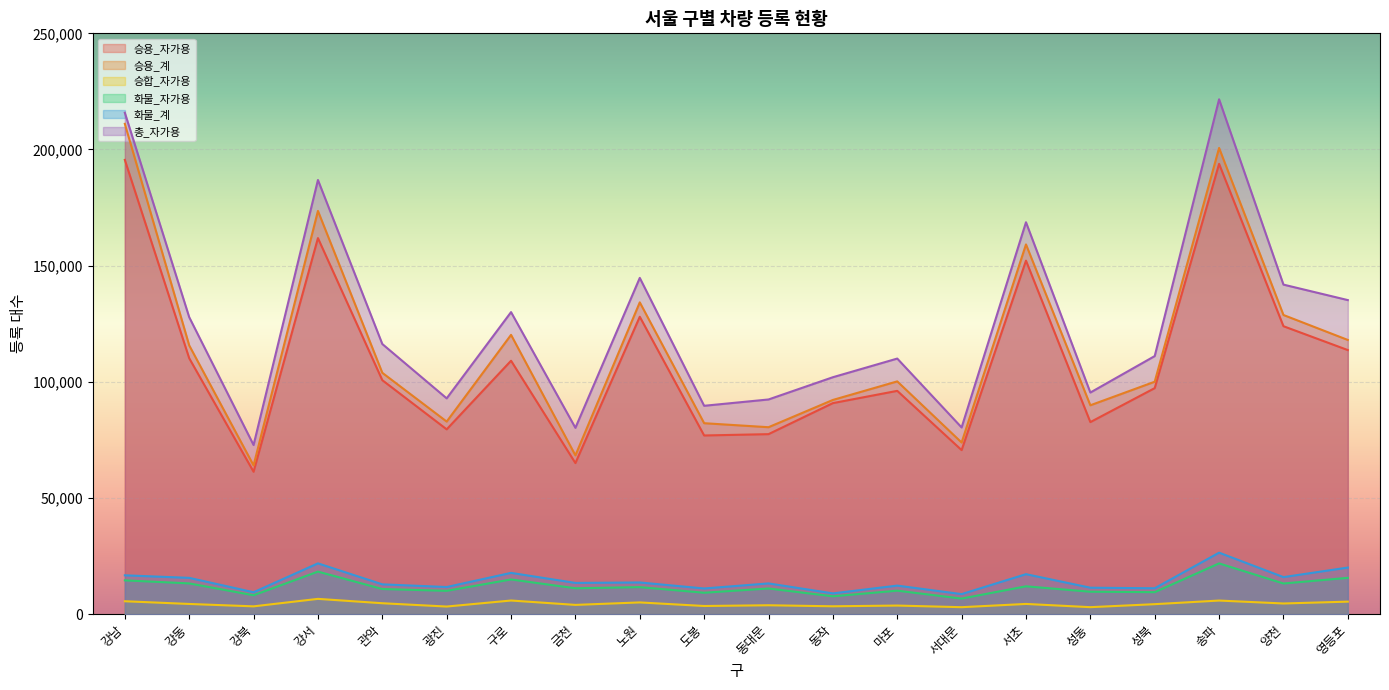

What is the greatest value displayed?

221604